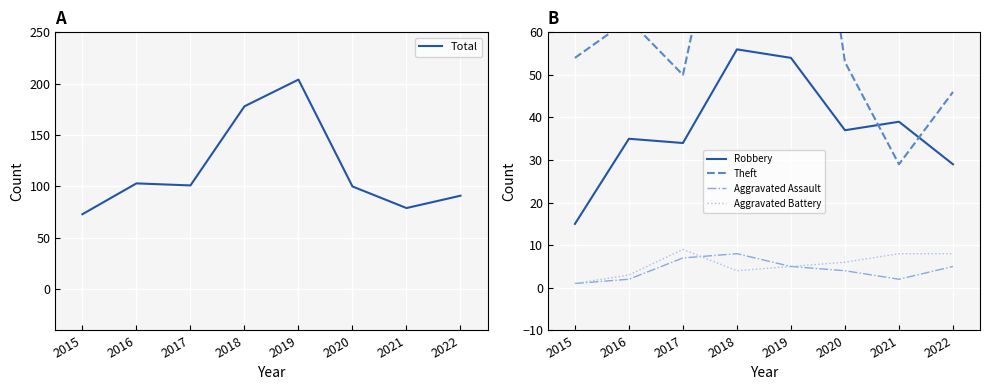

Read the Robbery value at 2022, to the nearest 5.

30